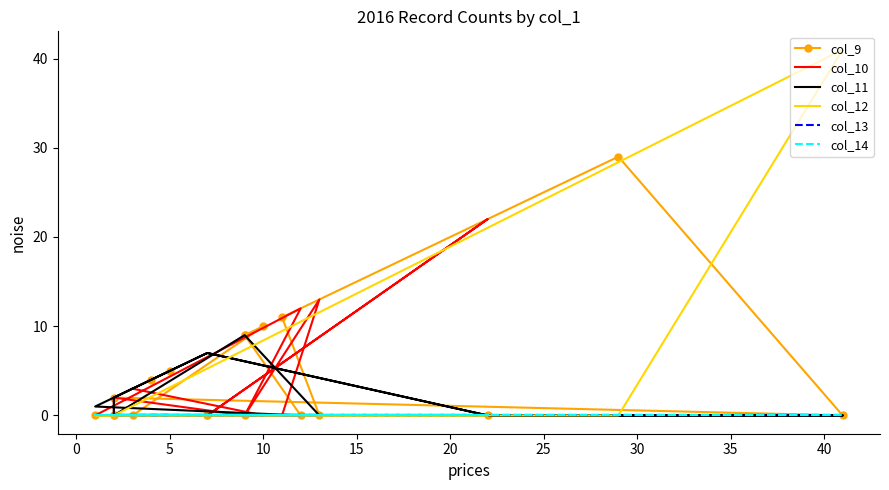

Reading left to right, transcribe all the data shown in this chart.

col_9: 4	5	2	0	29	11	0	0	0	0	0	0	0	0	0	9	9	10	0
col_10: 0	0	0	0	0	0	13	0	2	0	0	22	0	0	12	0	0	0	3
col_11: 0	0	0	0	0	0	0	9	0	2	7	0	7	1	0	0	0	0	0
col_12: 0	0	0	41	0	0	0	0	0	0	0	0	0	0	0	0	0	0	0
col_13: 0	0	0	0	0	0	0	0	0	0	0	0	0	0	0	0	0	0	0
col_14: 0	0	0	0	0	0	0	0	0	0	0	0	0	0	0	0	0	0	0